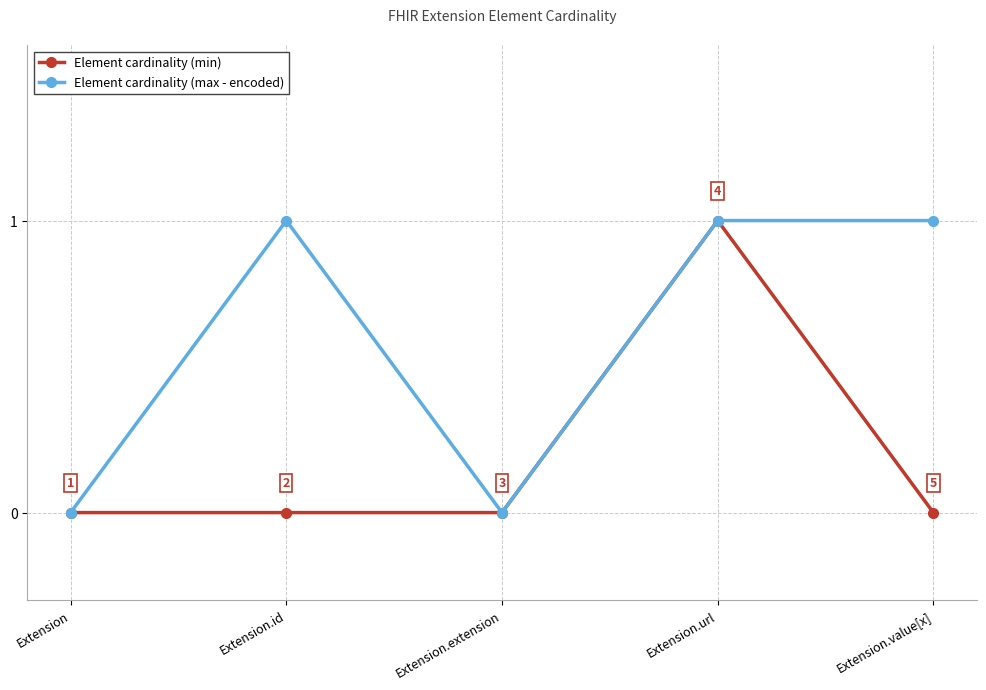

The Element cardinality (max - encoded) series shows 1 at Extension.id. True or false?

True